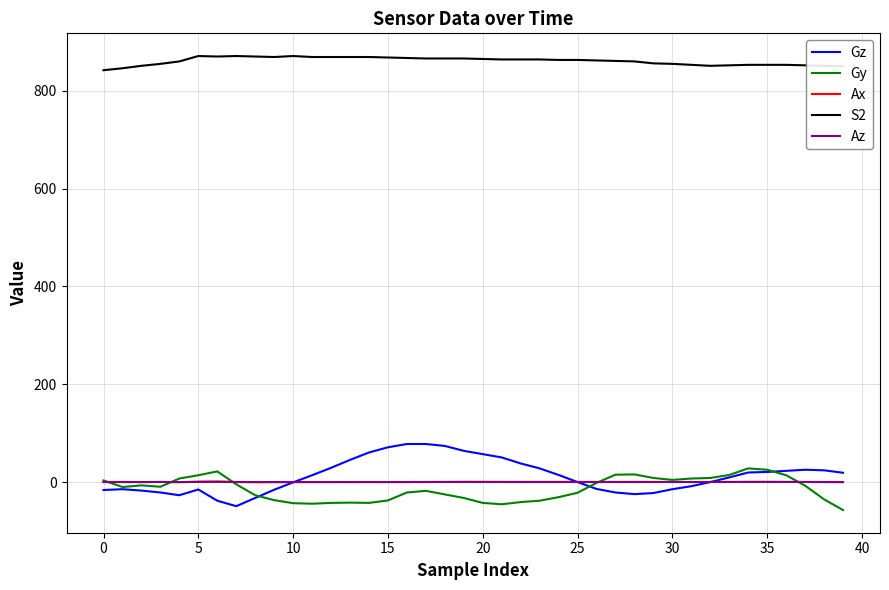

Which series has the widest spread of values?

Gz